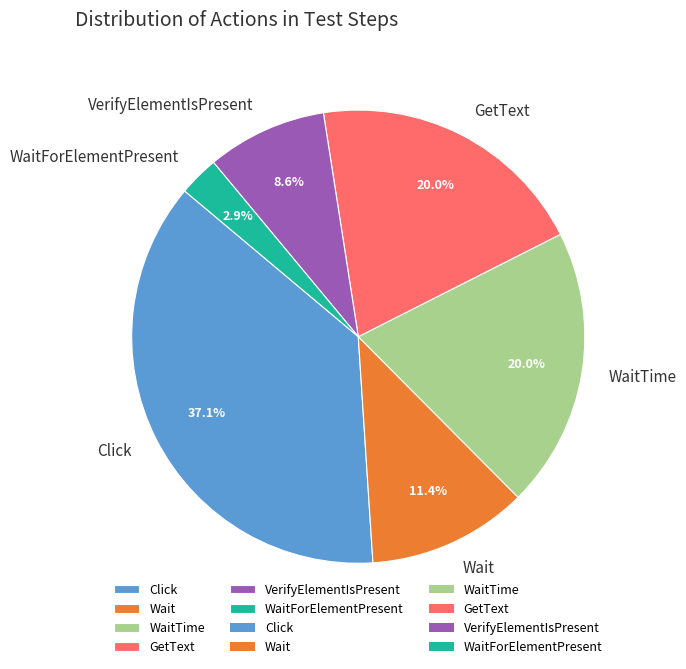

Is there any slice that represents more than half of the pie?

No